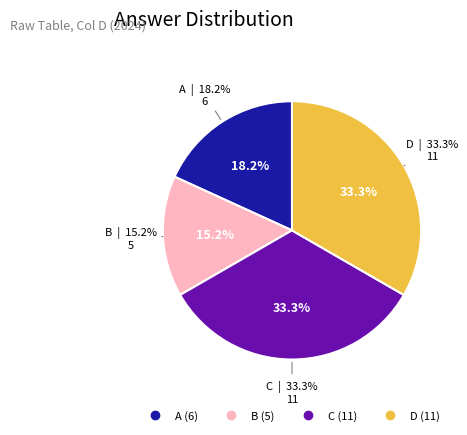

Do C and D together represent more than half of the pie?

Yes